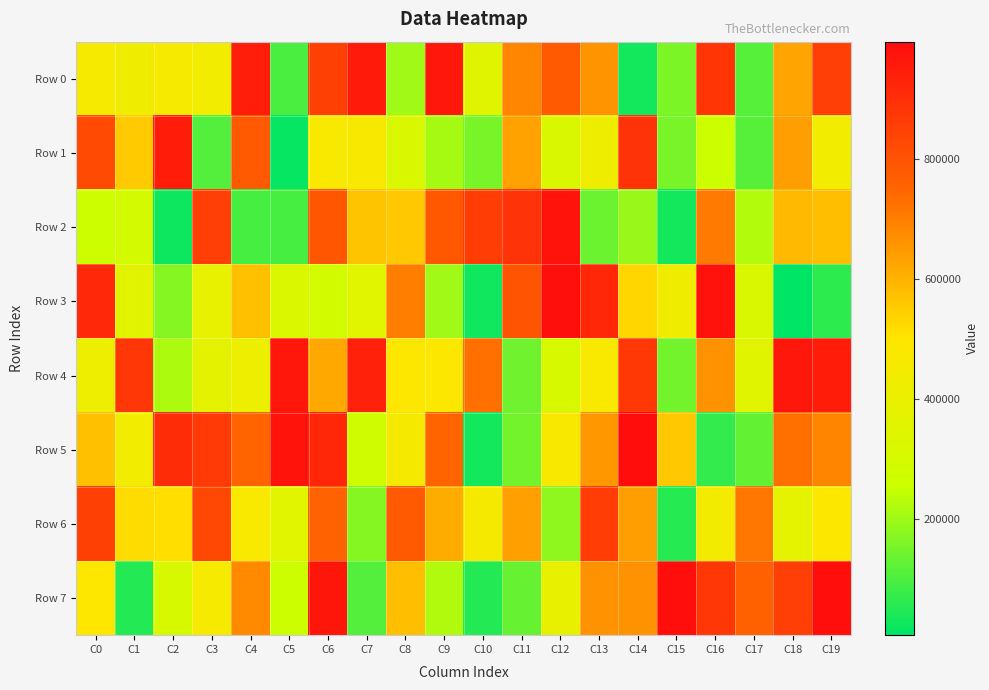

Reading left to right, list all the values displayed in this chart.

Row 0: C0=452017	C1=429765	C2=458009	C3=434964	C4=944499	C5=97183	C6=851553	C7=957059	C8=199100	C9=965049	C10=351033	C11=684779	C12=782429	C13=656510	C14=30600	C15=158229	C16=882863	C17=112094	C18=628086	C19=853871
Row 1: C0=825017	C1=554229	C2=946671	C3=109474	C4=779375	C5=16535	C6=477054	C7=467923	C8=316636	C9=208051	C10=154081	C11=631588	C12=319862	C13=422797	C14=886186	C15=156076	C16=253880	C17=110236	C18=636963	C19=435704
Row 2: C0=261832	C1=294868	C2=23640	C3=854764	C4=91839	C5=92787	C6=789234	C7=566235	C8=557280	C9=785184	C10=858262	C11=884930	C12=974651	C13=140364	C14=192279	C15=30992	C16=706653	C17=223180	C18=583966	C19=575537
Row 3: C0=918012	C1=364599	C2=169202	C3=388207	C4=572193	C5=324651	C6=288109	C7=358928	C8=699525	C9=200972	C10=27225	C11=791871	C12=986564	C13=920174	C14=530129	C15=427948	C16=980146	C17=321758	C18=5485	C19=63425
Row 4: C0=412560	C1=878914	C2=217920	C3=371882	C4=418944	C5=961329	C6=620044	C7=936861	C8=493518	C9=484000	C10=728721	C11=142569	C12=303627	C13=472413	C14=873305	C15=148365	C16=662221	C17=351748	C18=962497	C19=946939
Row 5: C0=572381	C1=438522	C2=904142	C3=868103	C4=750126	C5=975102	C6=918679	C7=271228	C8=458649	C9=749165	C10=30225	C11=146115	C12=467789	C13=650302	C14=996048	C15=556451	C16=67725	C17=128679	C18=726486	C19=686745
Row 6: C0=852524	C1=518413	C2=513827	C3=826551	C4=477200	C5=358069	C6=759525	C7=170185	C8=781341	C9=609276	C10=459985	C11=635094	C12=181754	C13=858104	C14=638953	C15=53384	C16=441977	C17=716066	C18=379973	C19=481560
Row 7: C0=489211	C1=51754	C2=309976	C3=453442	C4=677283	C5=254334	C6=968116	C7=106656	C8=576648	C9=220150	C10=48619	C11=132737	C12=391430	C13=661577	C14=661829	C15=990023	C16=878759	C17=761025	C18=854983	C19=989913